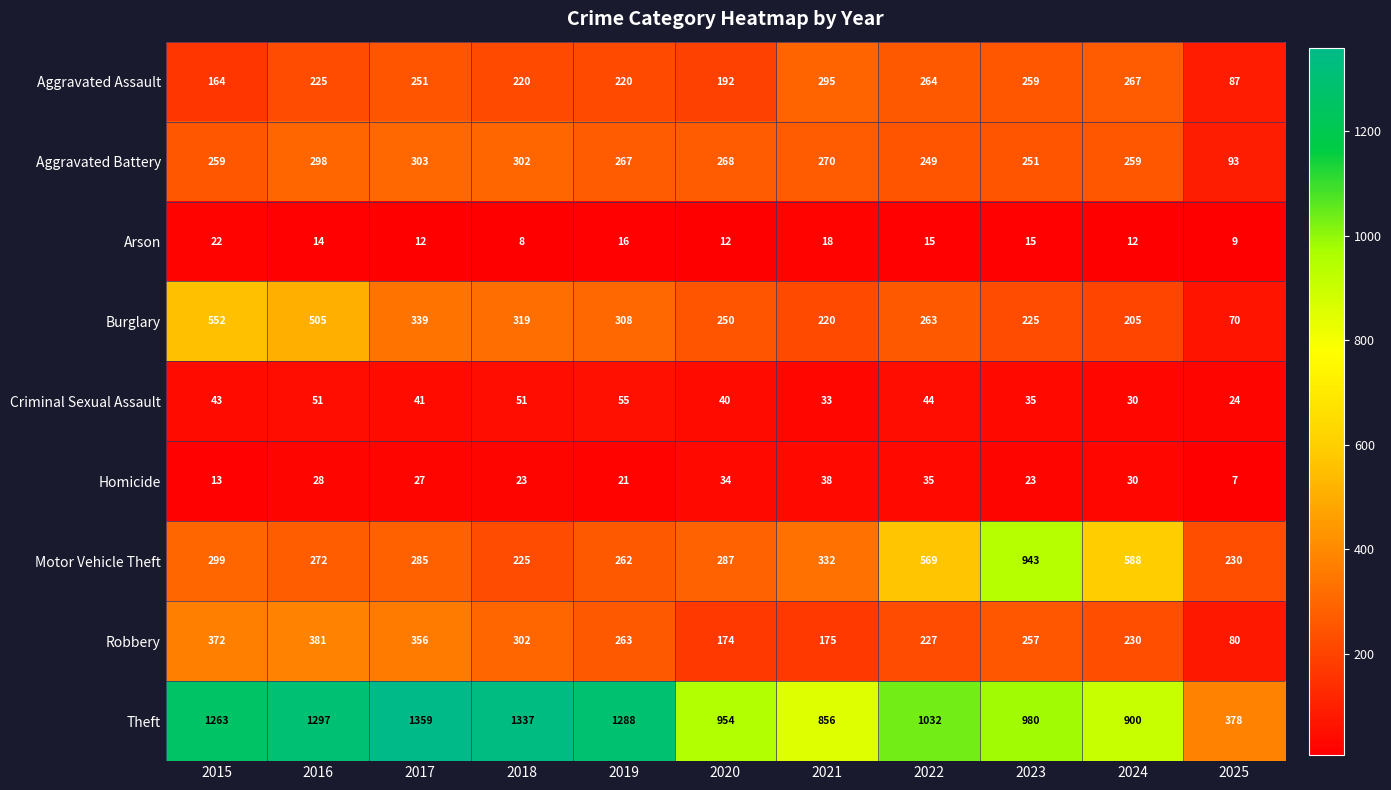

What is the total value across all series at 2015?

2987